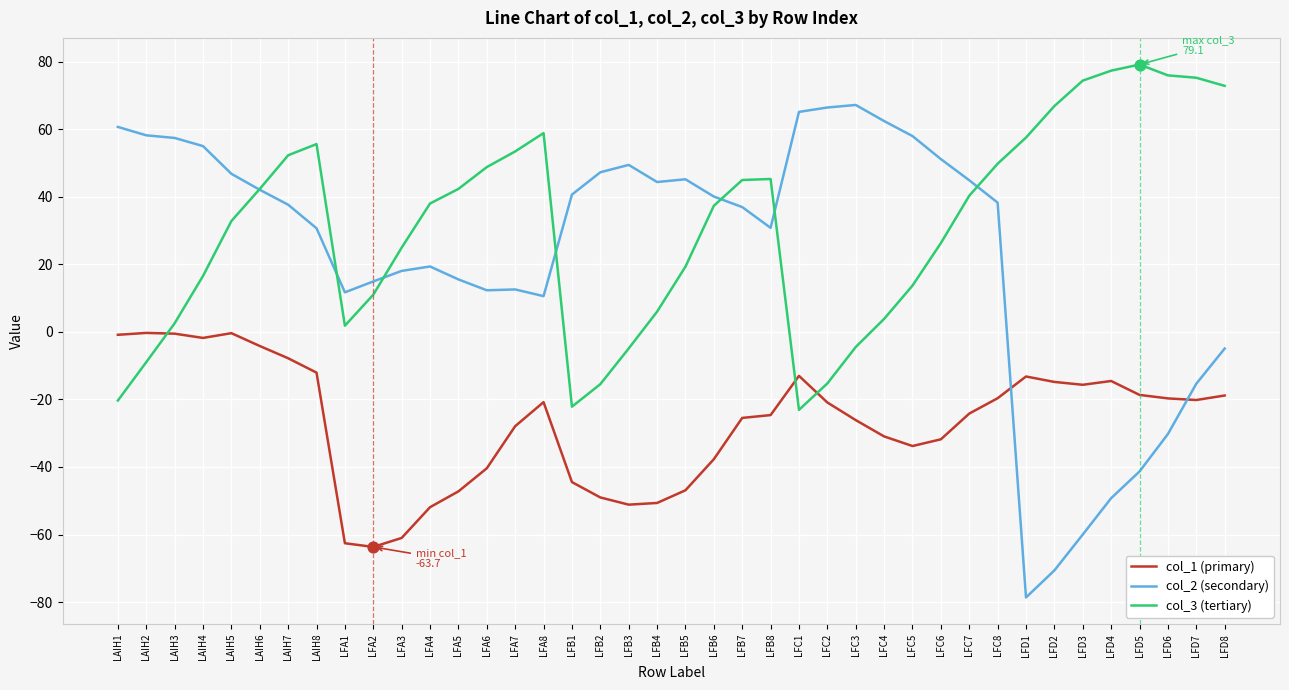

Which series has the largest range (max minus min)?

col_2 (secondary)